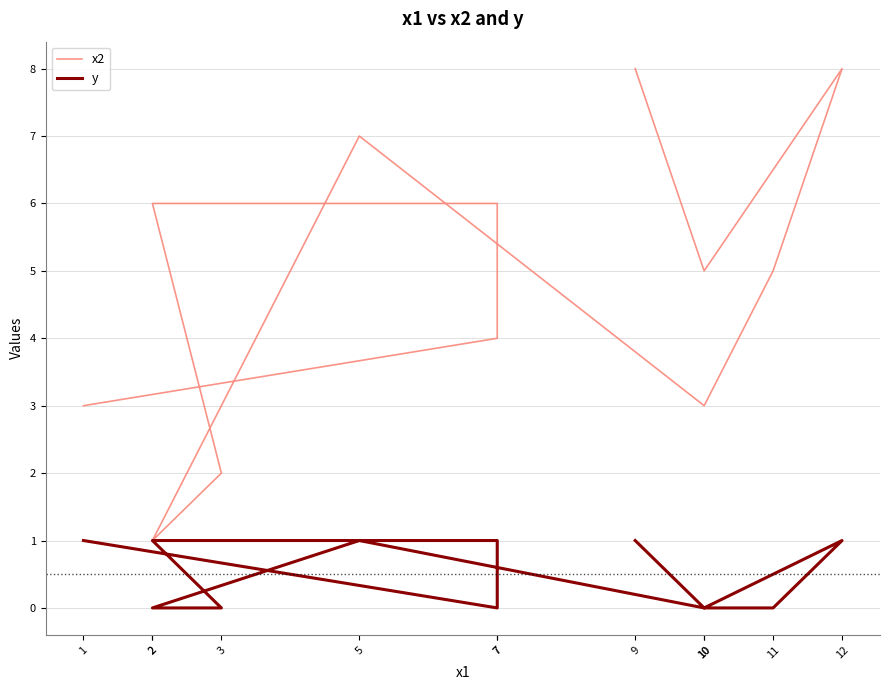

What is the difference between the maximum and minimum values in the x2 series?

7